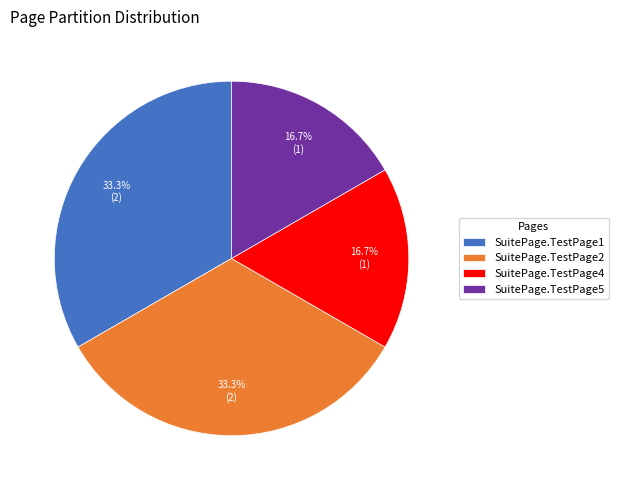

What is the ratio of the value at SuitePage.TestPage5 to the value at SuitePage.TestPage2?

0.5